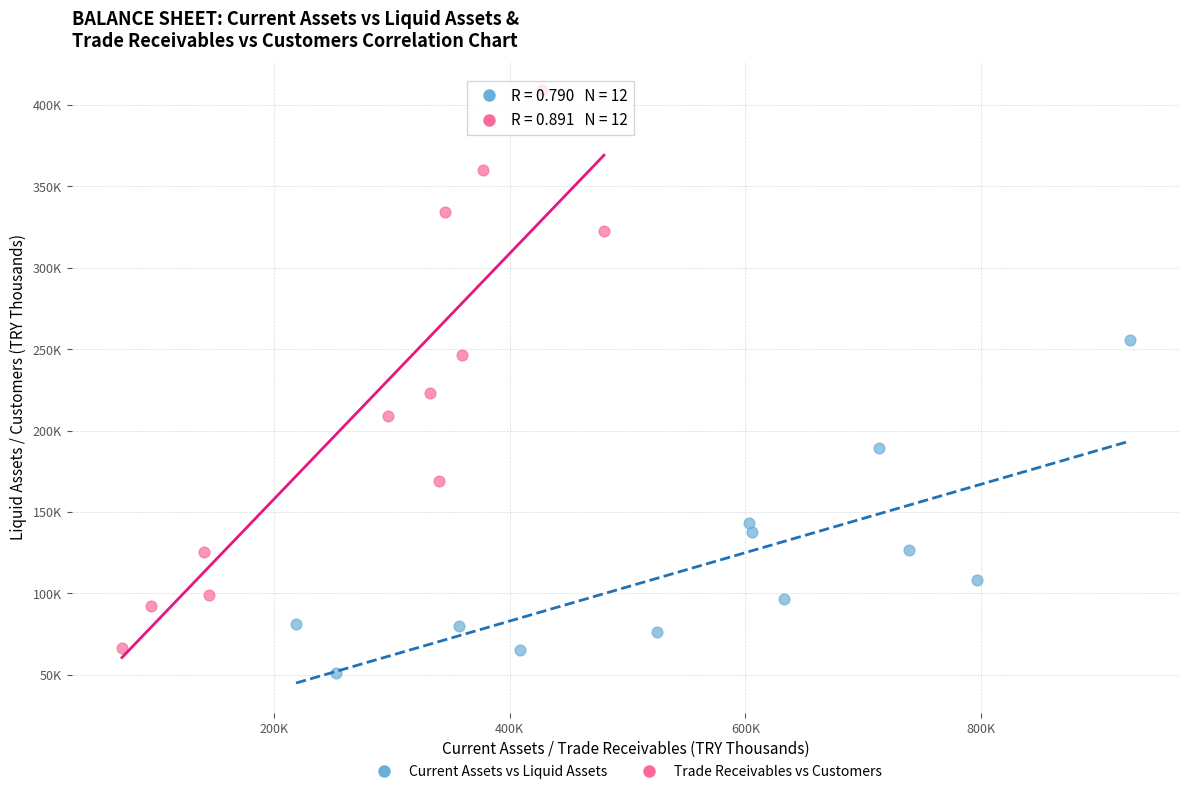

What are all the series names shown in the legend?

Current Assets vs Liquid Assets, Trade Receivables vs Customers